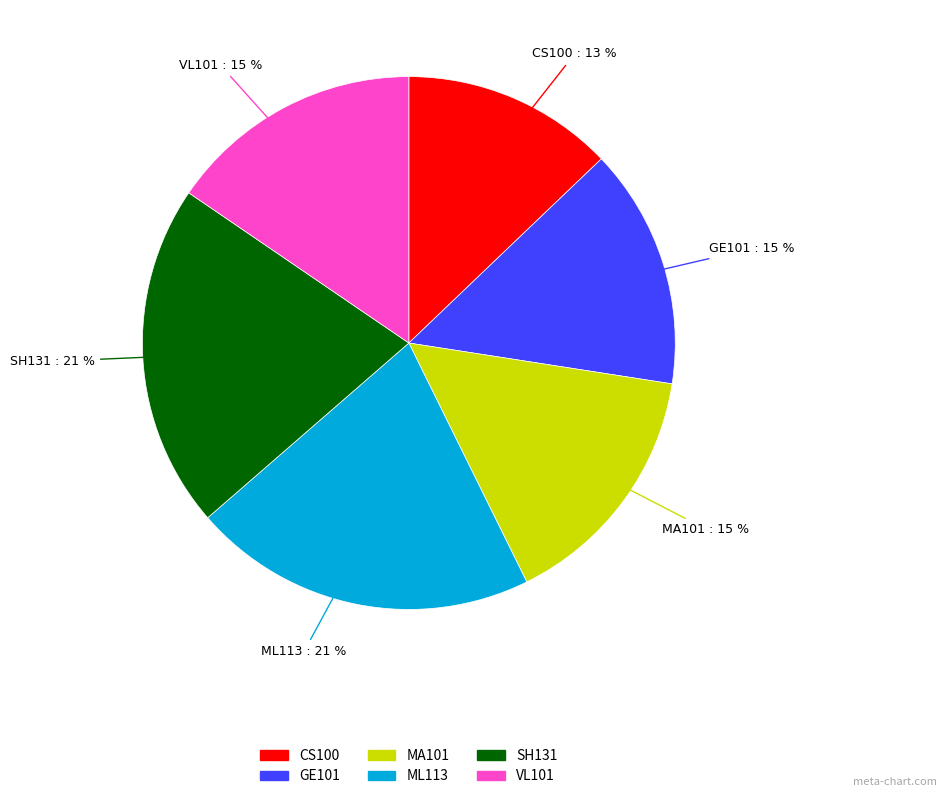

To the nearest percent, what percentage of the pie is SH131?

21%